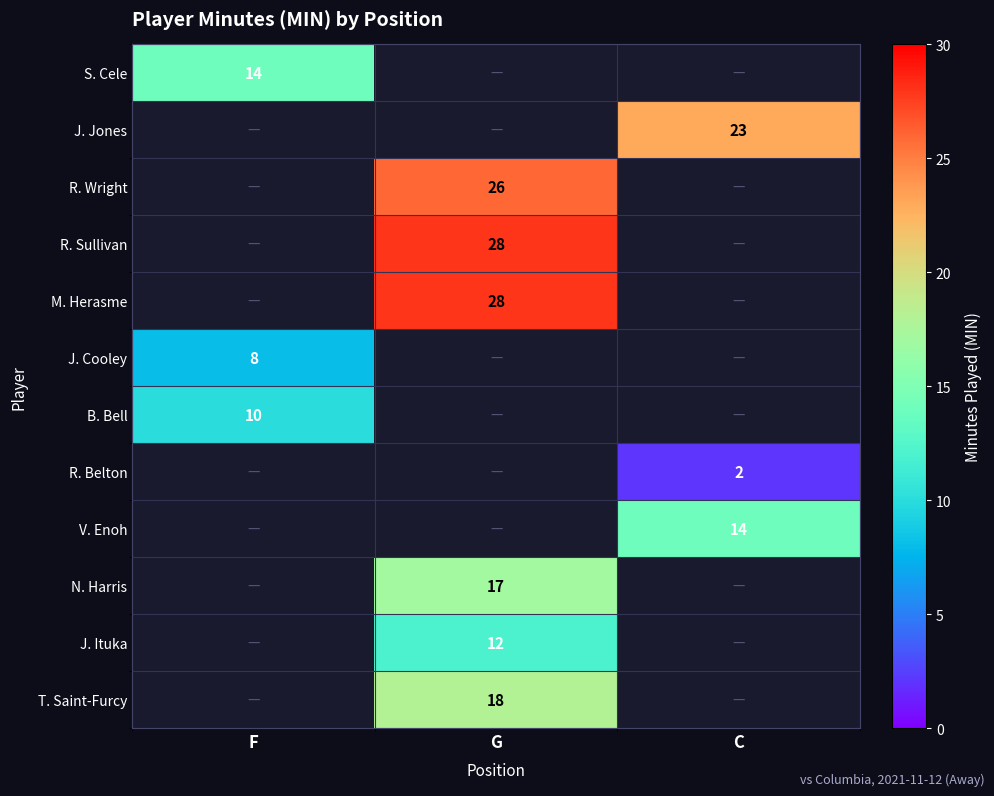

Which category has the highest value across all series?

G